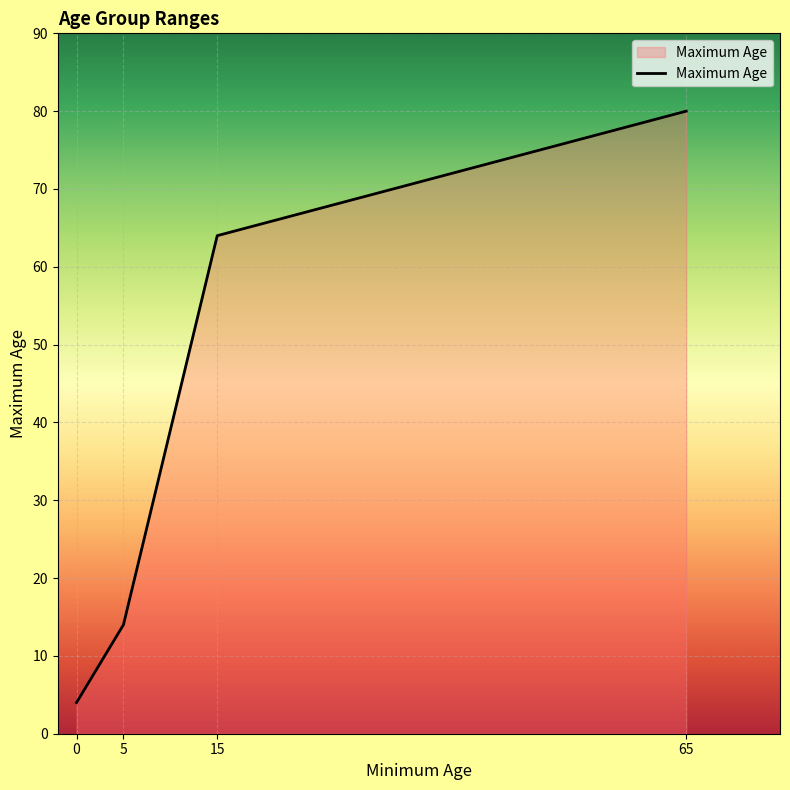

How many lines are shown in the chart?

1